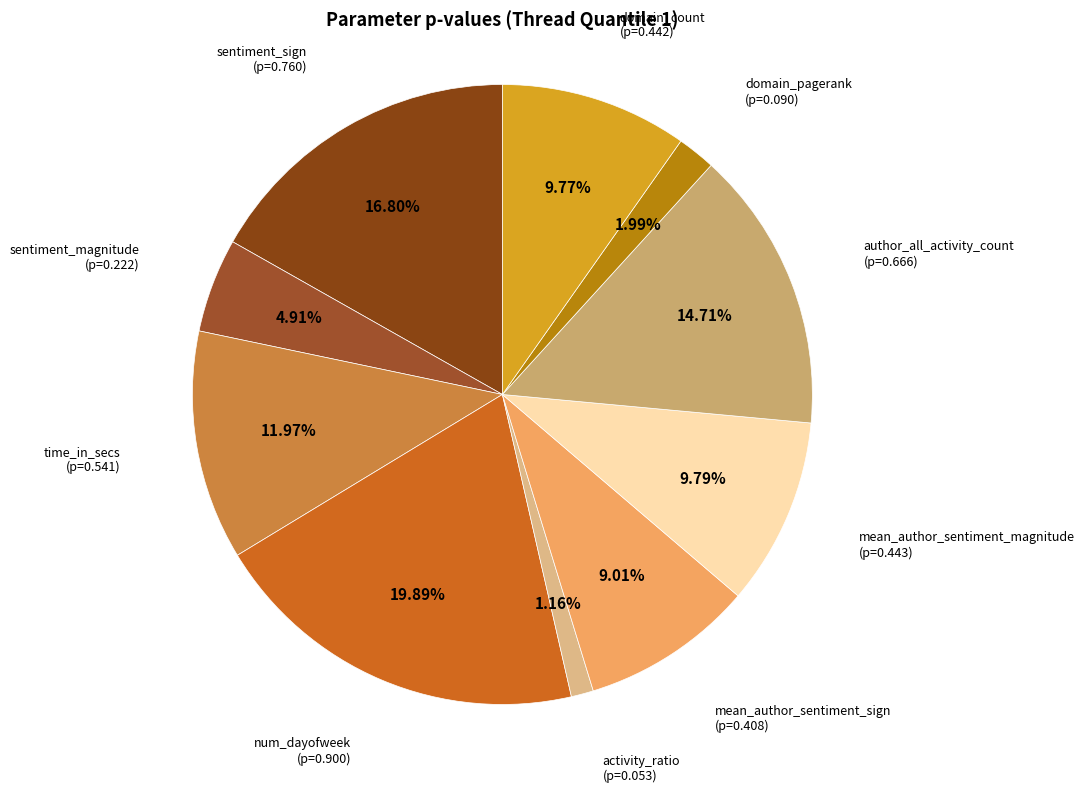

What is the total percentage of activity_ratio and mean_author_sentiment_sign?

10.2%